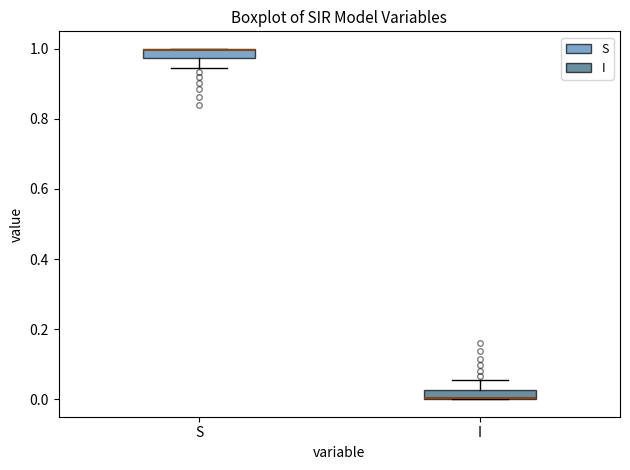

Where is the upper edge of the box for I on the y-axis? The values are not printed on the chart, so give them approximately, as read against the axis.

0.02